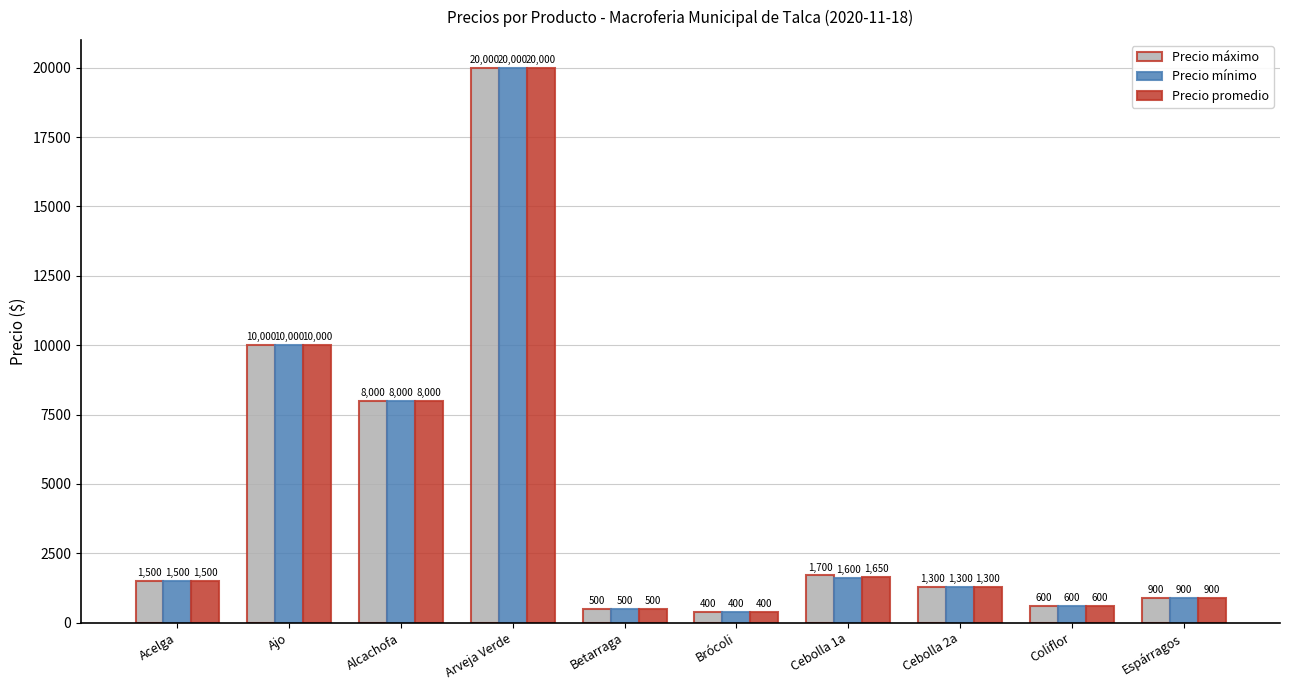

List the labels in order of Precio máximo value, largest first.

Arveja Verde, Ajo, Alcachofa, Cebolla 1a, Acelga, Cebolla 2a, Espárragos, Coliflor, Betarraga, Brócoli